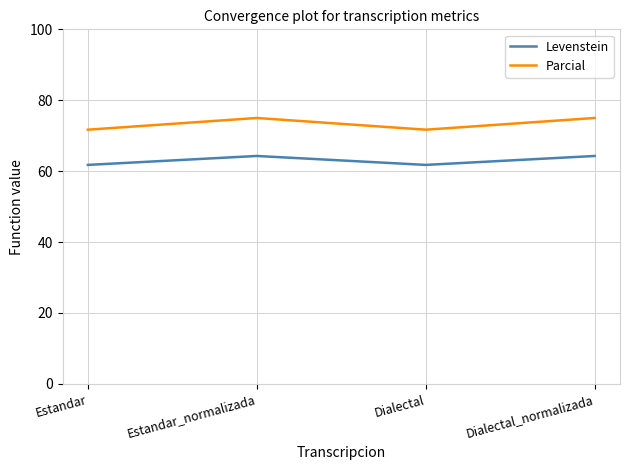

In Parcial, how many points are lower than both neighbors (excluding endpoints)?

1